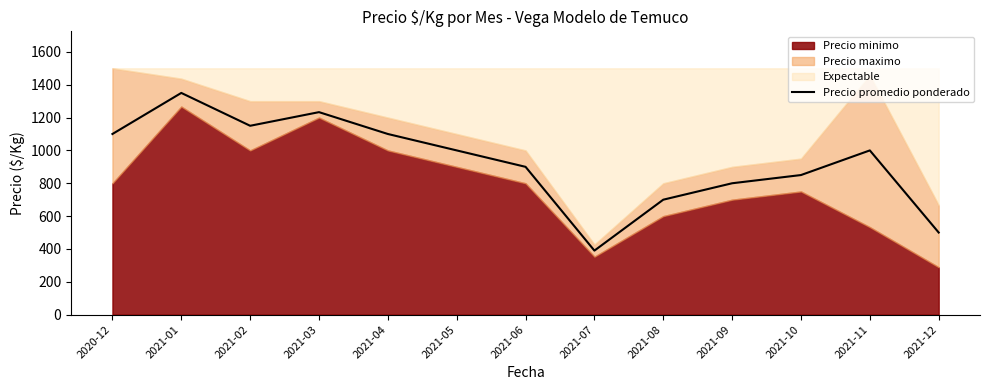

What is the maximum value for Precio promedio ponderado?

1350